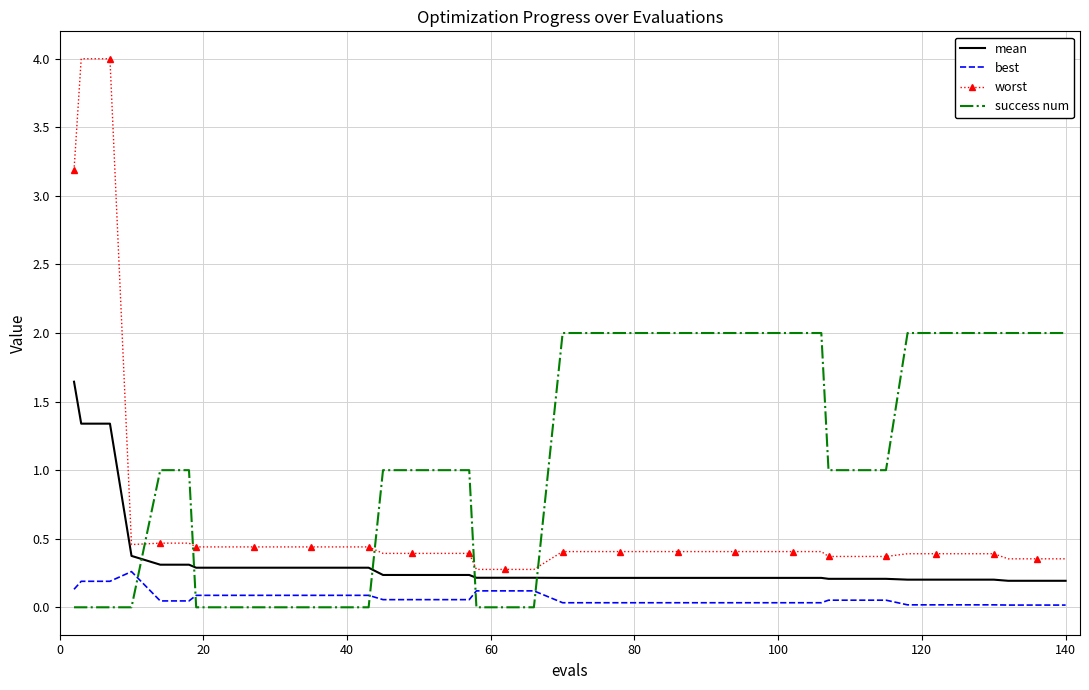

What is the greatest value displayed?

4.0